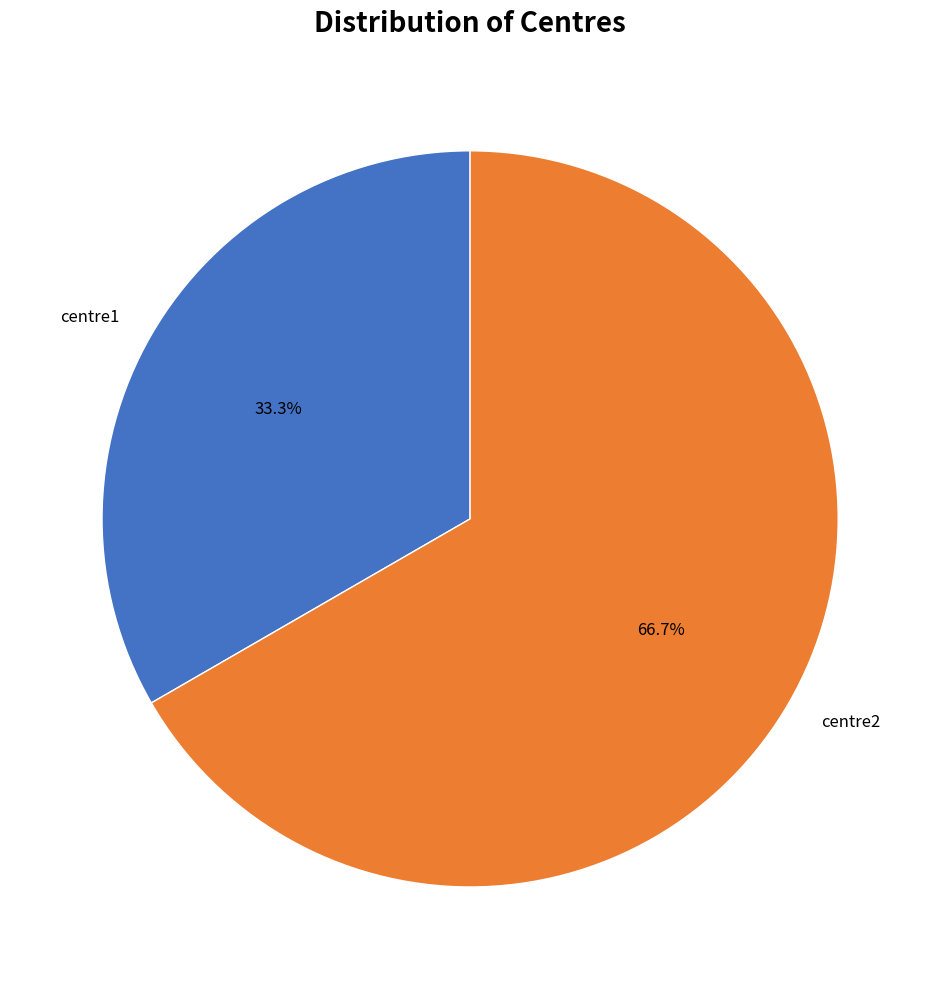

Does centre1 account for over 50% of the chart?

No